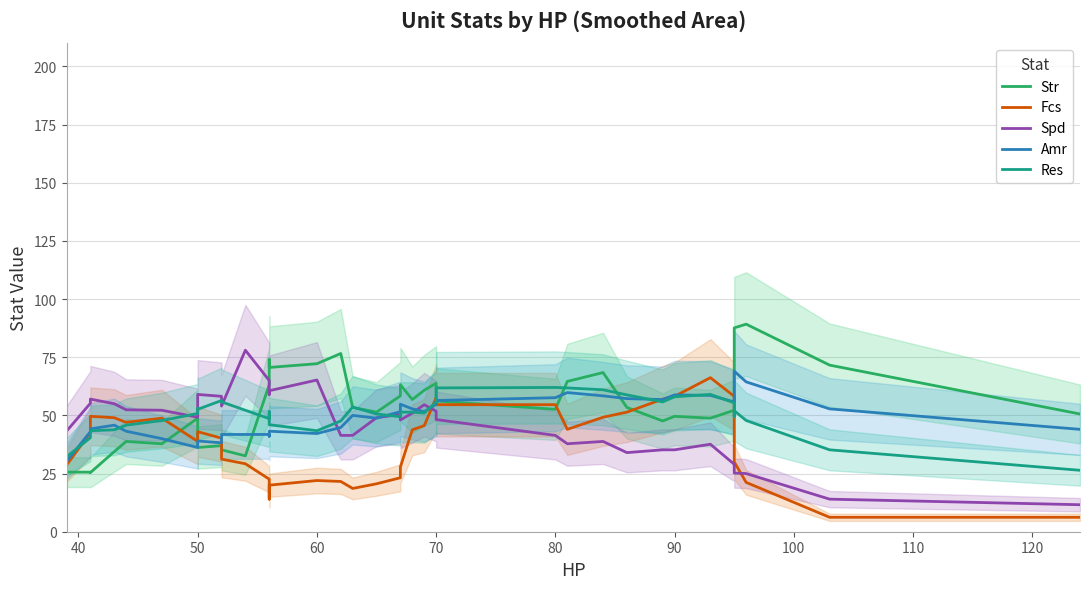

What are all the series names shown in the legend?

Str, Fcs, Spd, Amr, Res